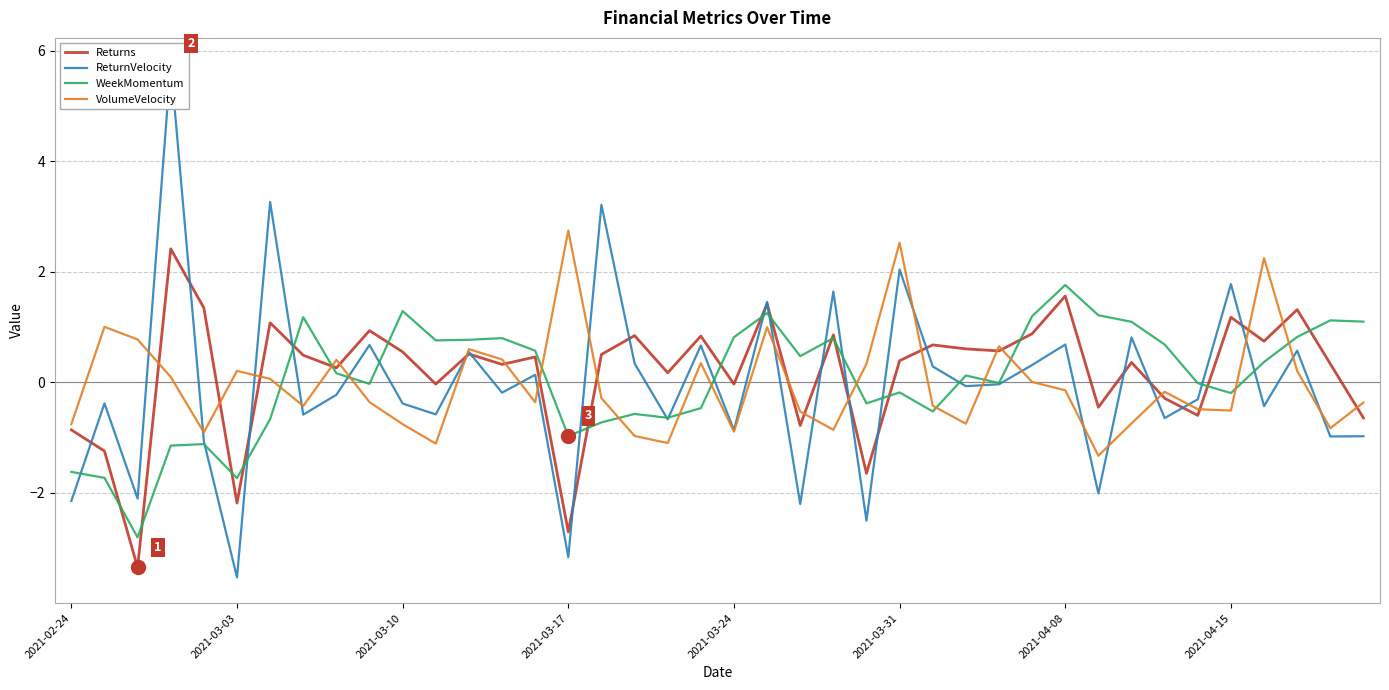

The ReturnVelocity series shows -1.8 at 38. True or false?

False